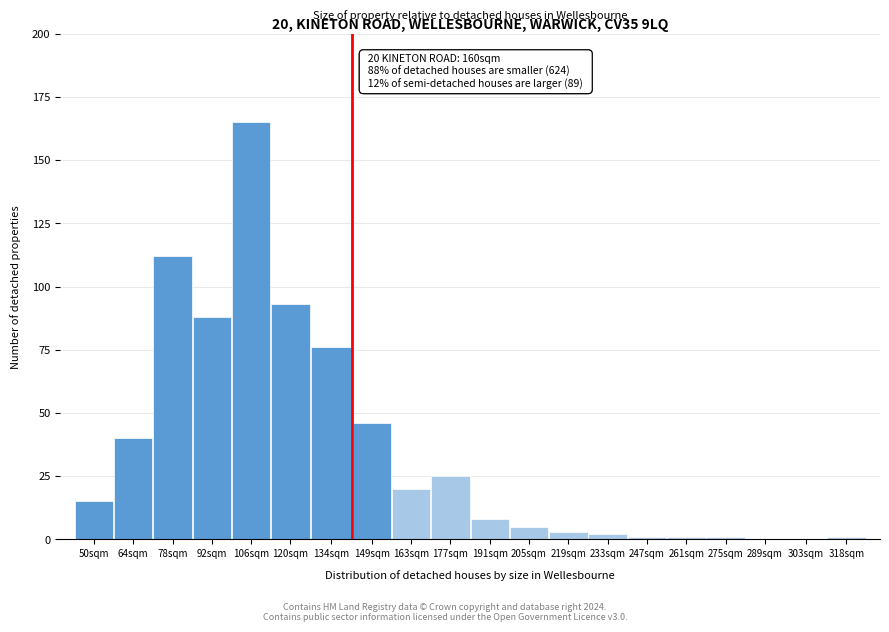

Reading left to right, what are all the values shown in this chart?

50sqm=15	64sqm=40	78sqm=112	92sqm=88	106sqm=165	120sqm=93	134sqm=76	149sqm=46	163sqm=20	177sqm=25	191sqm=8	205sqm=5	219sqm=3	233sqm=2	247sqm=1	261sqm=1	275sqm=1	289sqm=0	303sqm=0	318sqm=1